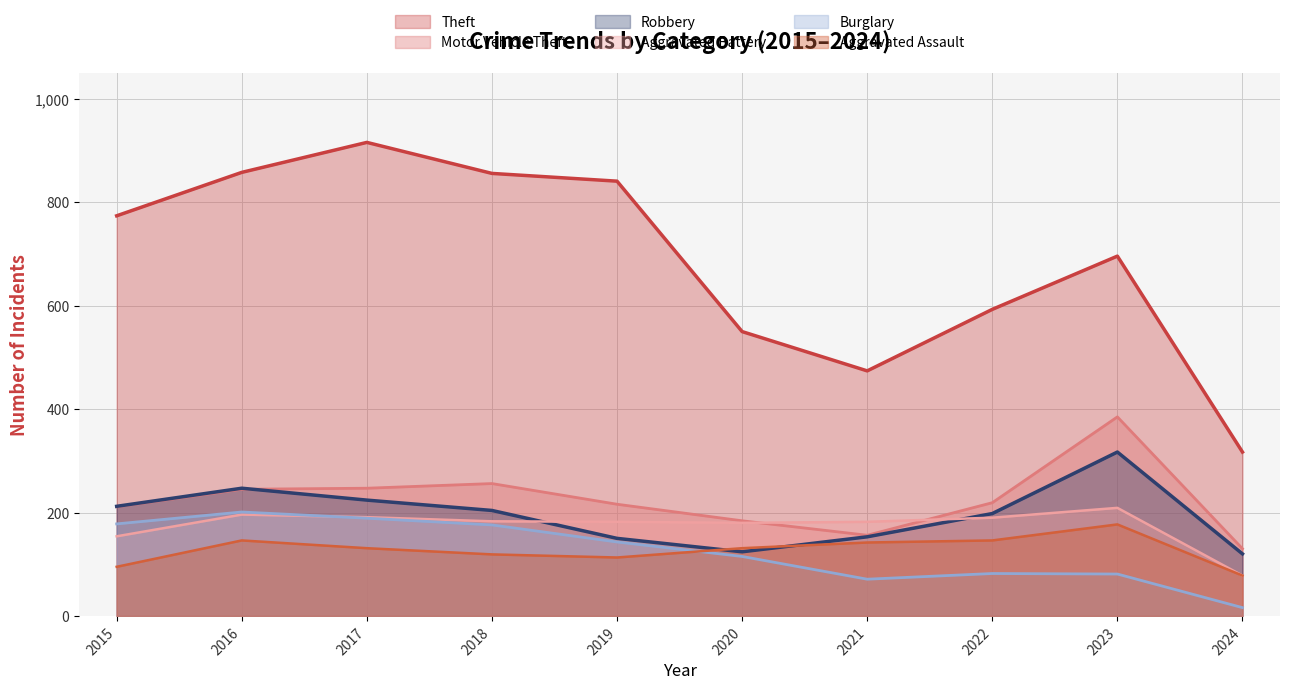

True or false: Robbery and Theft intersect in this chart.

False